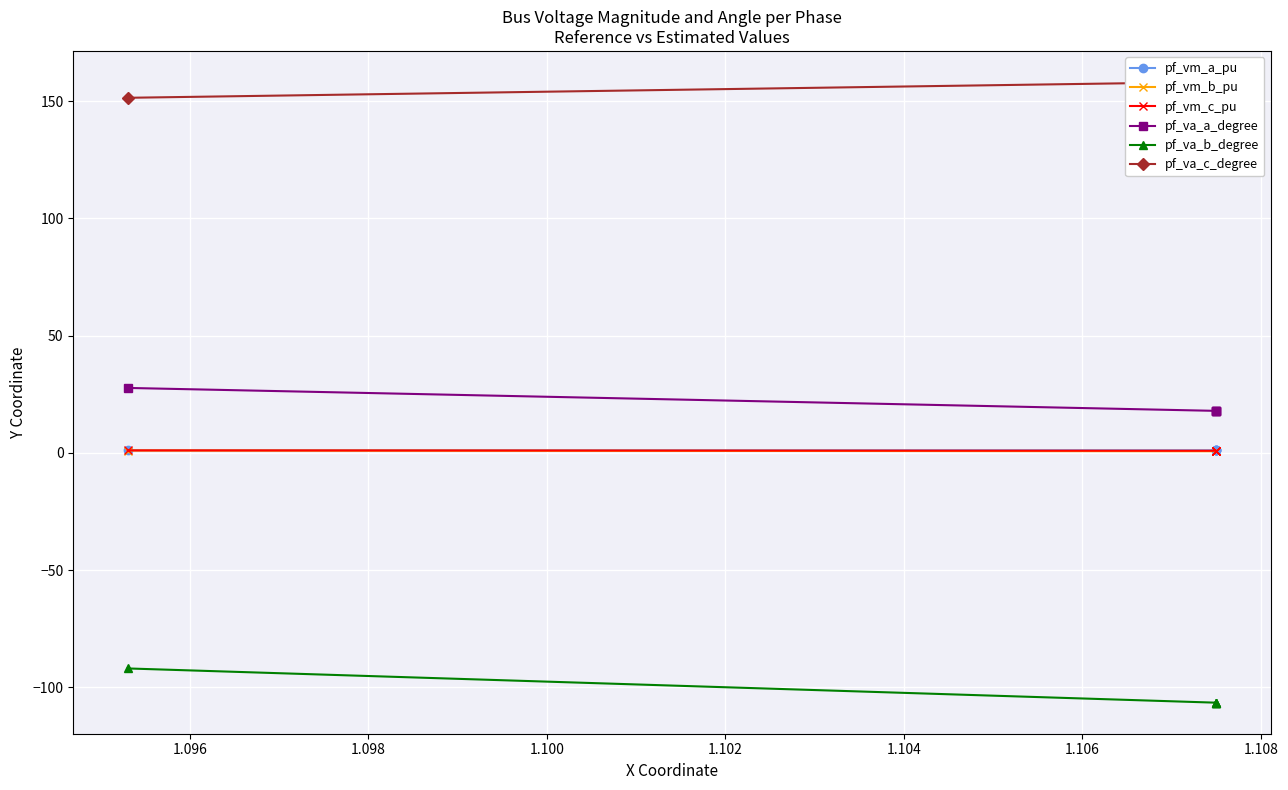

True or false: pf_va_c_degree and pf_vm_c_pu intersect in this chart.

False